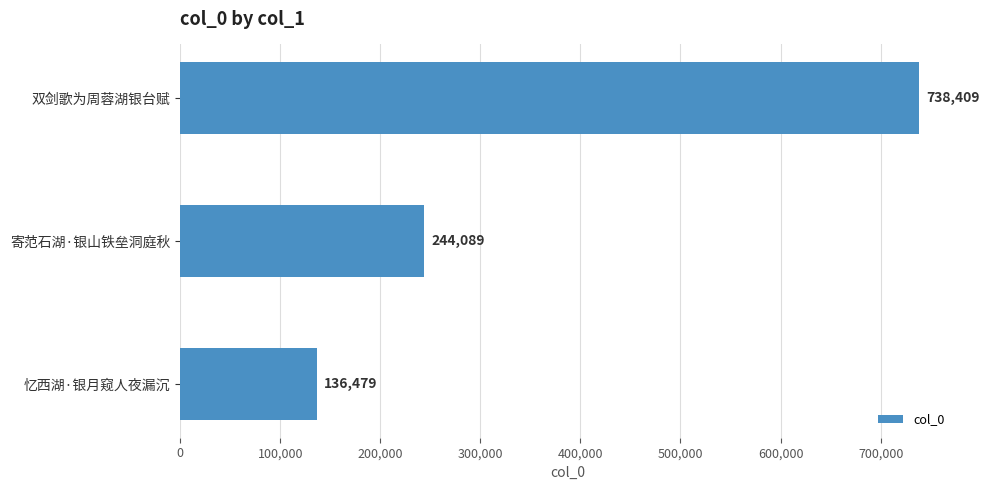

Approximately how many times larger is the value at 双剑歌为周蓉湖银台赋 compared to 忆西湖·银月窥人夜漏沉?

5.4